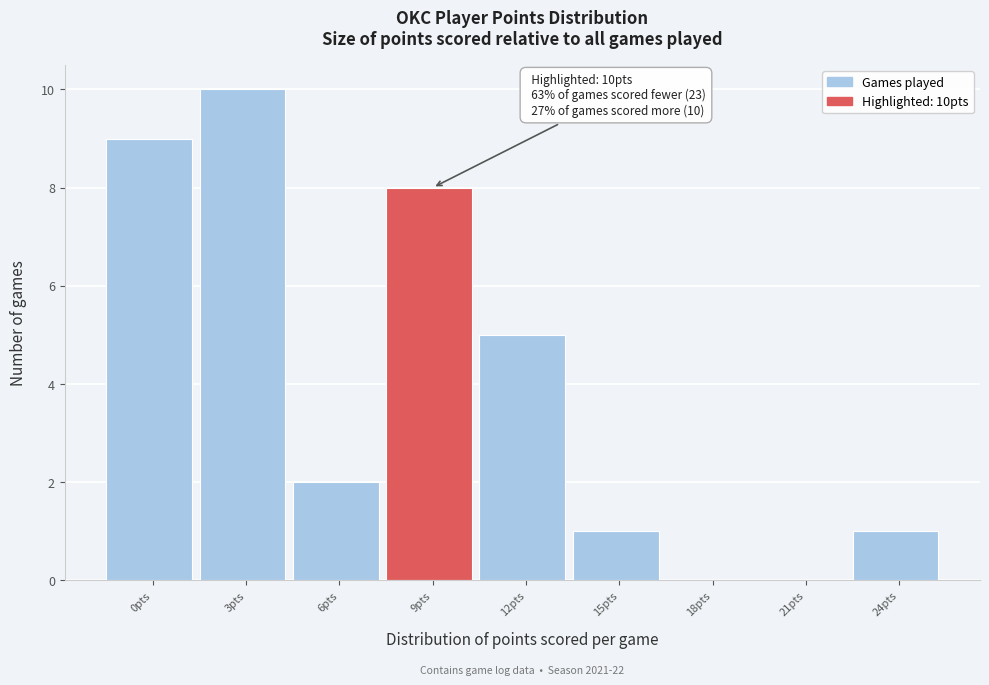

Reading left to right, extract all data points from this chart.

0pts=9	3pts=10	6pts=2	9pts=8	12pts=5	15pts=1	18pts=0	21pts=0	24pts=1